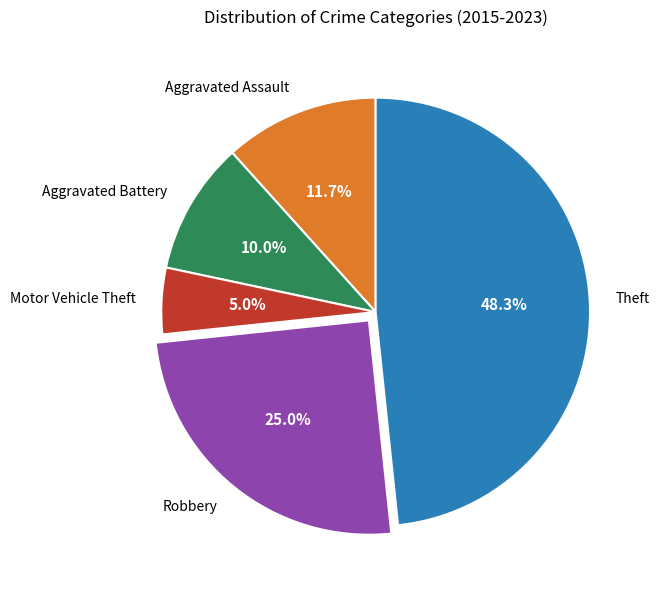

True or false: Theft accounts for 36% of the total.

False